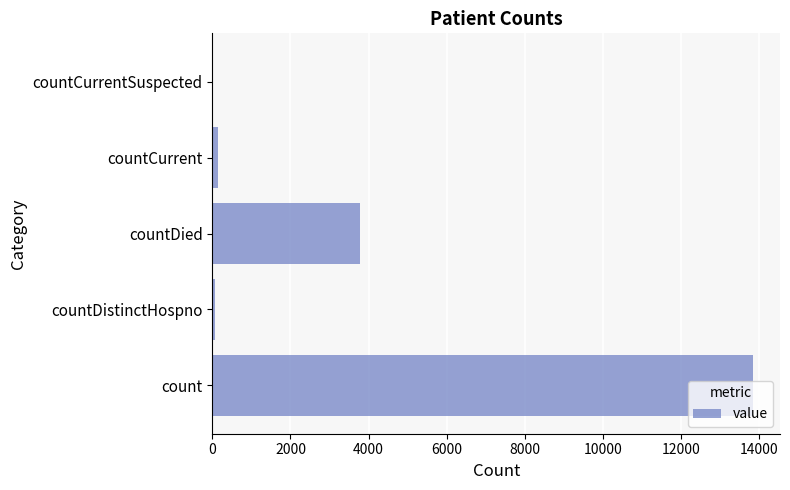

Approximately how many times larger is the value at countDied compared to count?

0.3